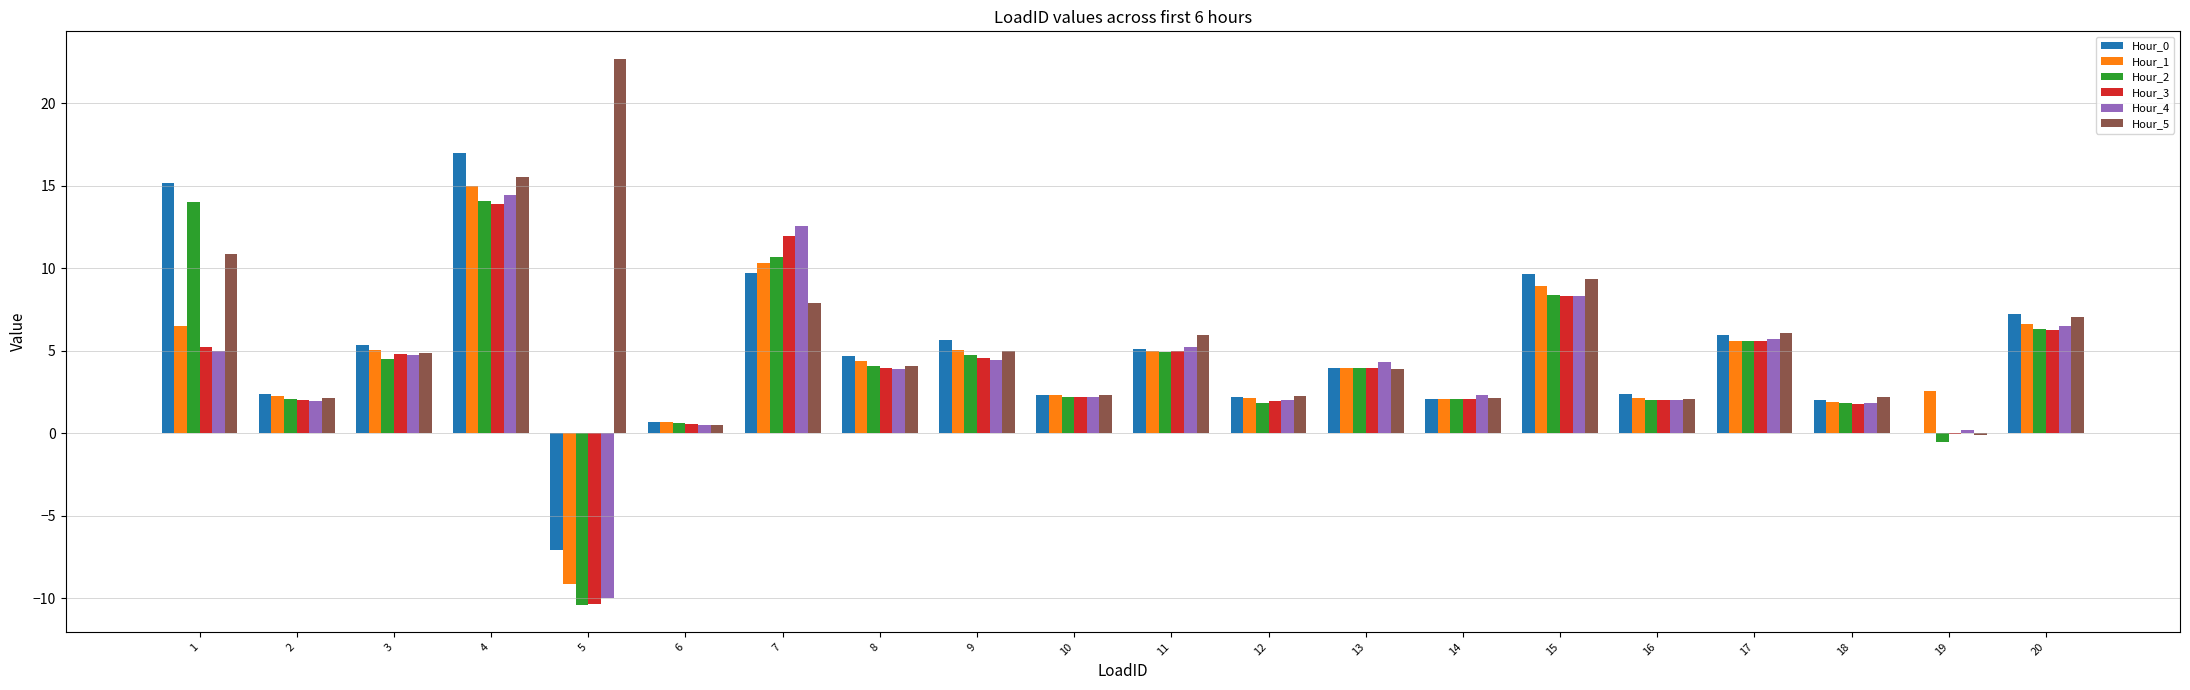

At which category is the sum across all series the highest?

4